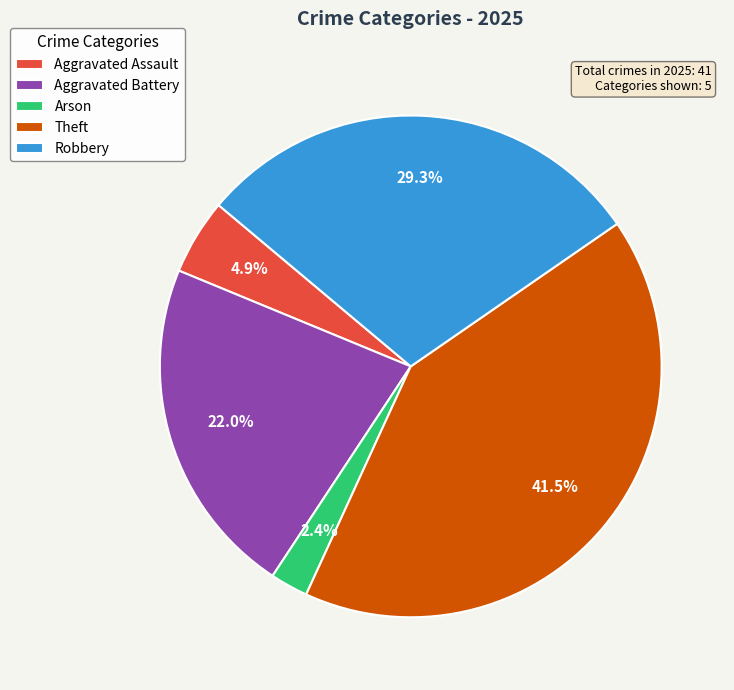

Is Aggravated Assault the majority of the pie?

No